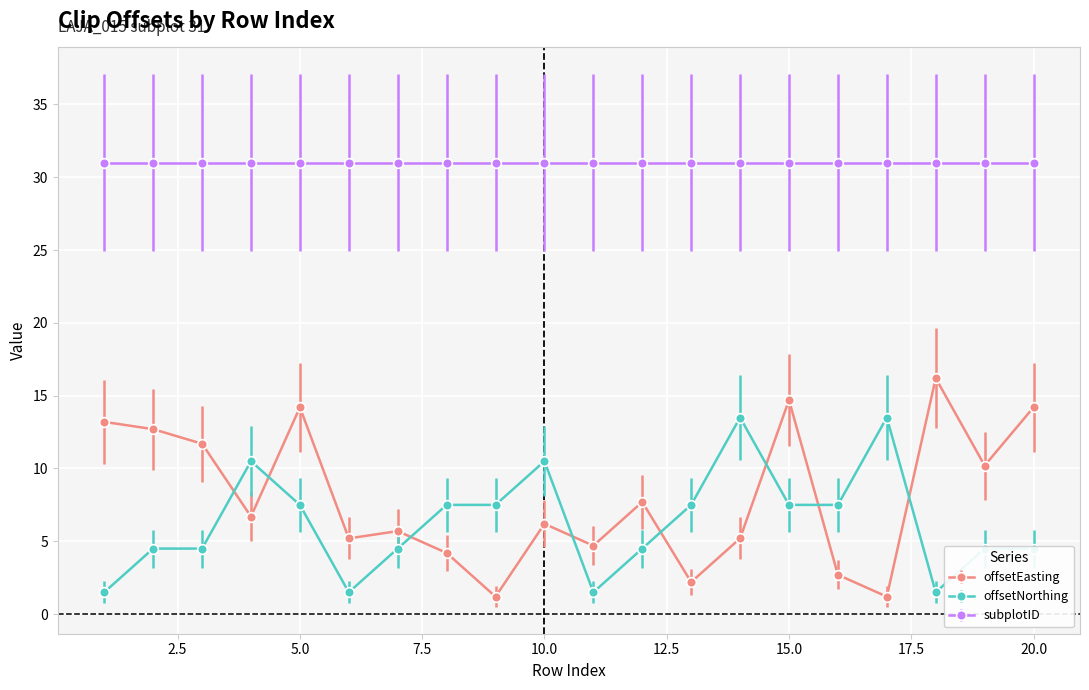

Which series has the largest range (max minus min)?

offsetEasting